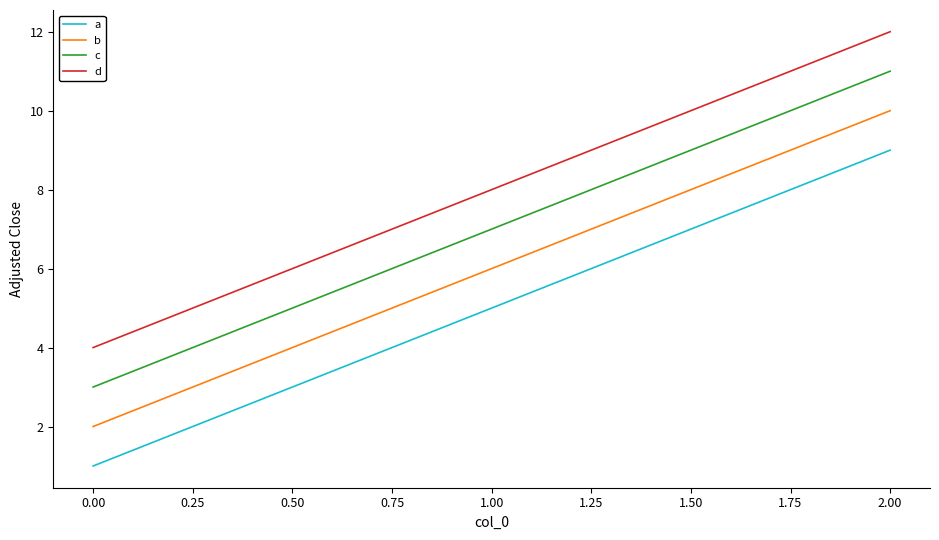

Reading left to right, transcribe all the data shown in this chart.

a: 1	5	9
b: 2	6	10
c: 3	7	11
d: 4	8	12